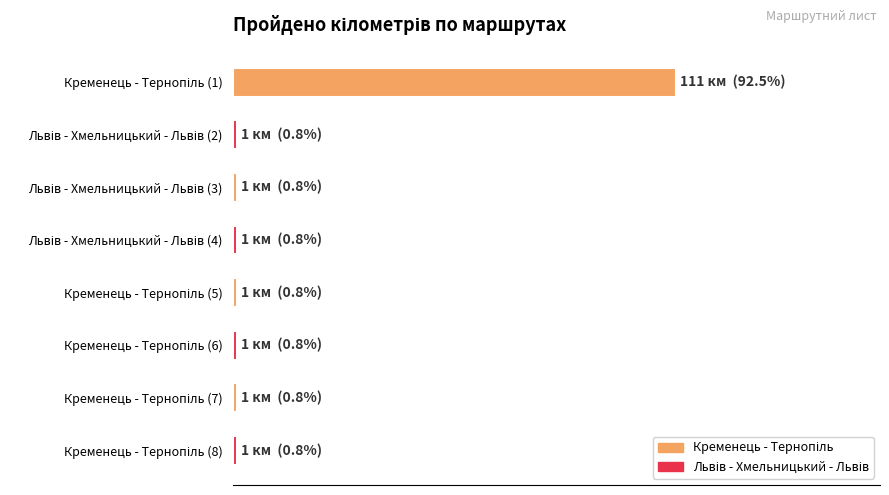

Does the chart contain any negative values?

No